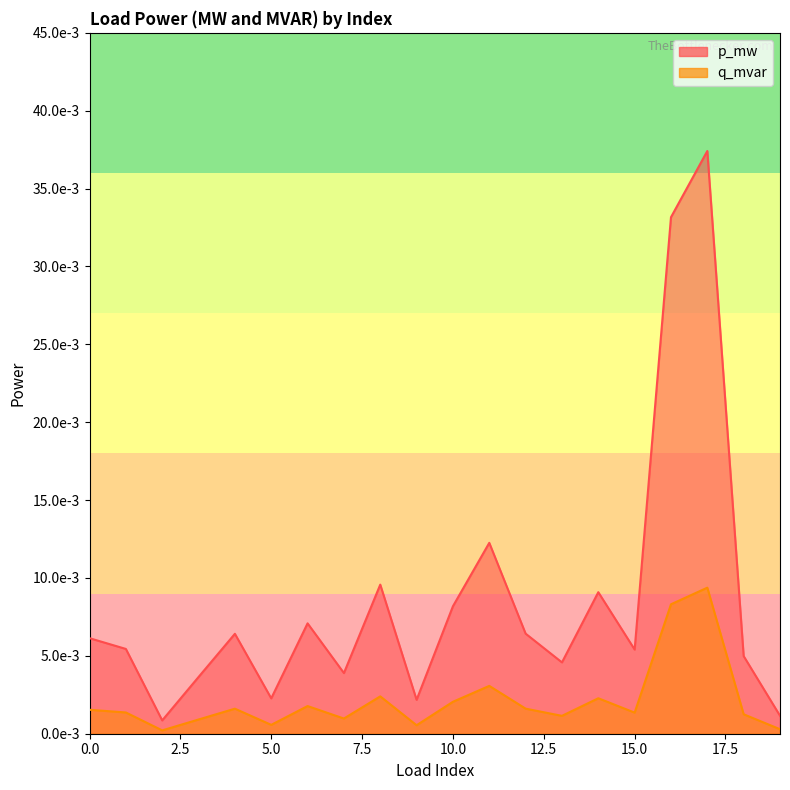

How many distinct data groups are displayed?

2